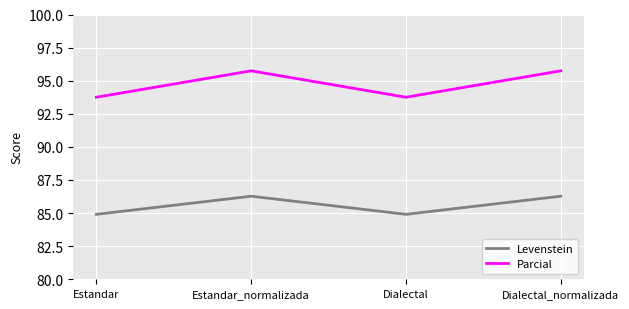

What is the lowest value of the Levenstein series?

84.9